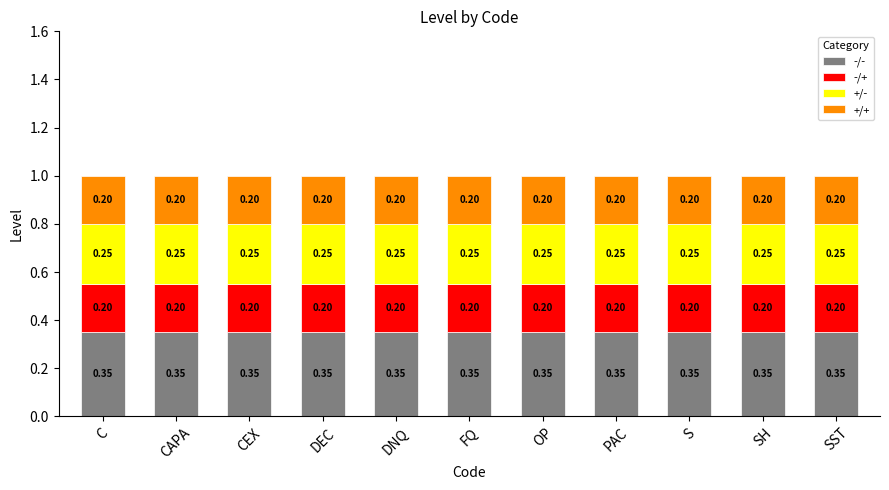

What is the total value across all series at SST?

1.0